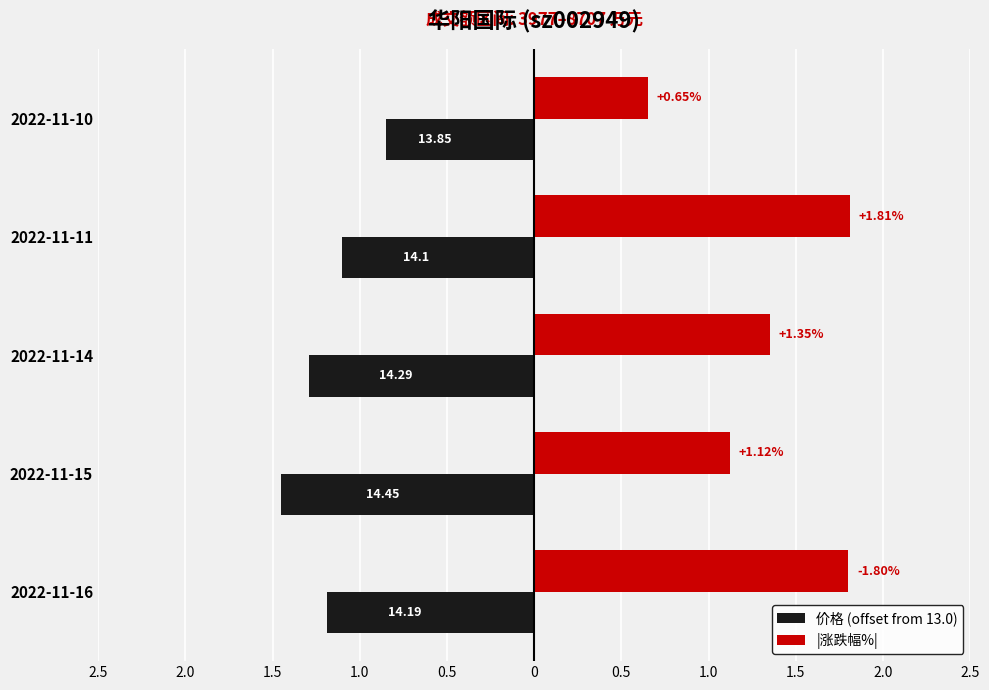

What is the average value of the |涨跌幅%| series?

1.3